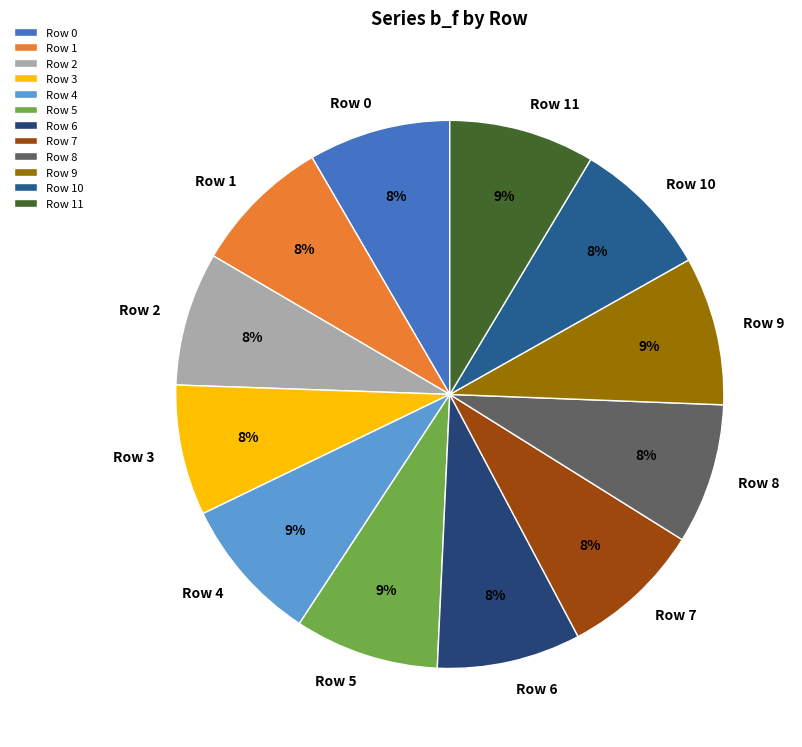

To the nearest percent, what portion does Row 4 represent?

9%